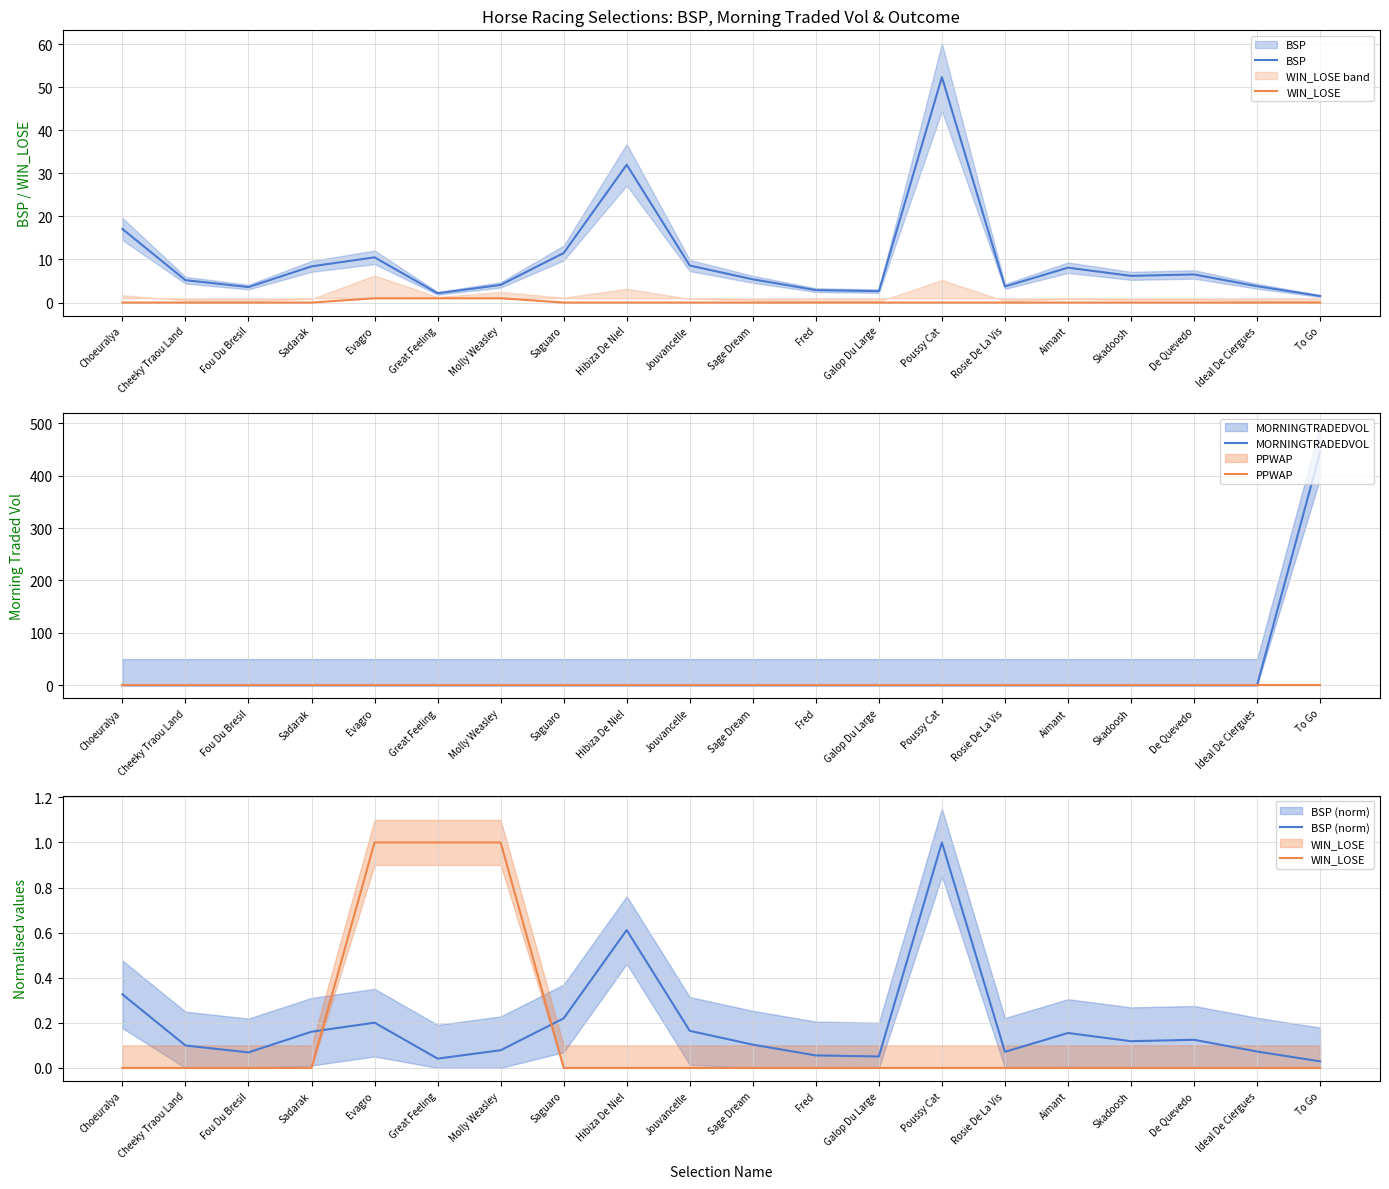

What is the label of the 19th point from the right?

Cheeky Traou Land